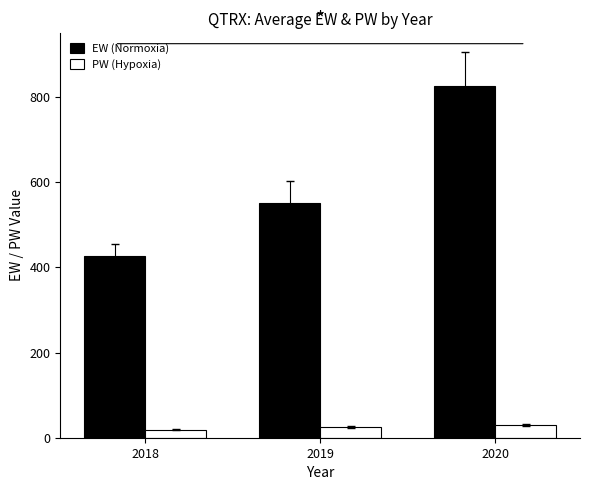

Reading right to left, what are all the values shown in this chart?

EW (Normoxia): 2020=824.9	2019=551.4	2018=425.5
PW (Hypoxia): 2020=30.0	2019=24.9	2018=18.5